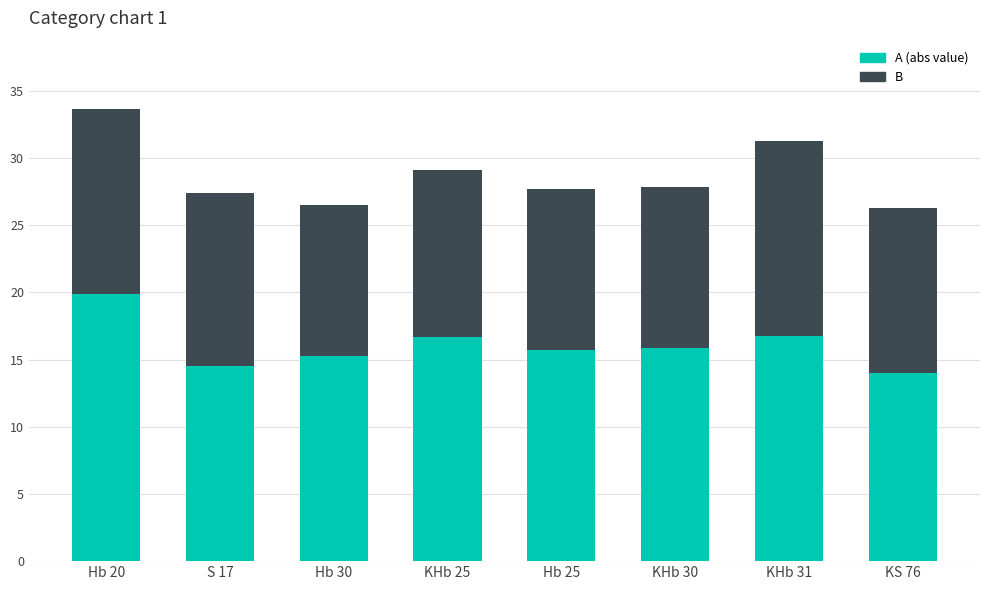

What is the total value across all series at Hb 30?

26.5